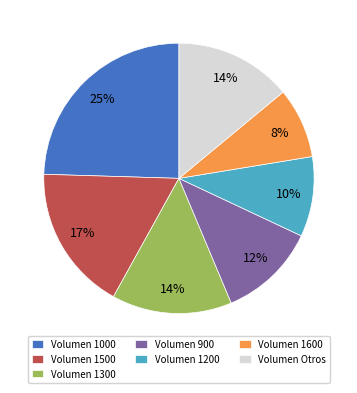

The Volumen 1200 slice represents 10% of the pie. True or false?

True